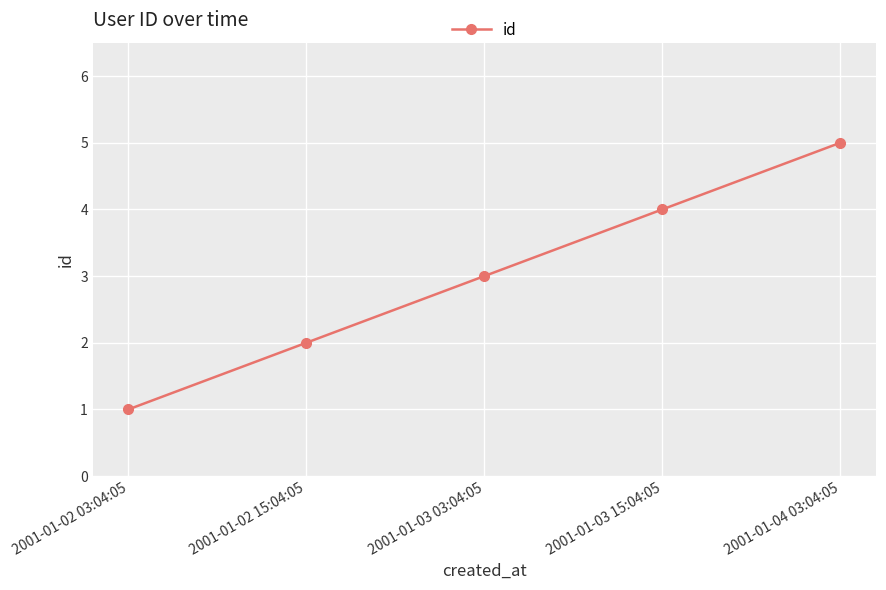

List the labels in order of value, smallest first.

2001-01-02 03:04:05, 2001-01-02 15:04:05, 2001-01-03 03:04:05, 2001-01-03 15:04:05, 2001-01-04 03:04:05